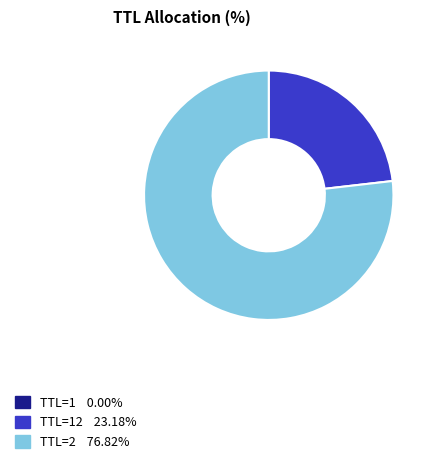

Does any single category account for the majority?

Yes